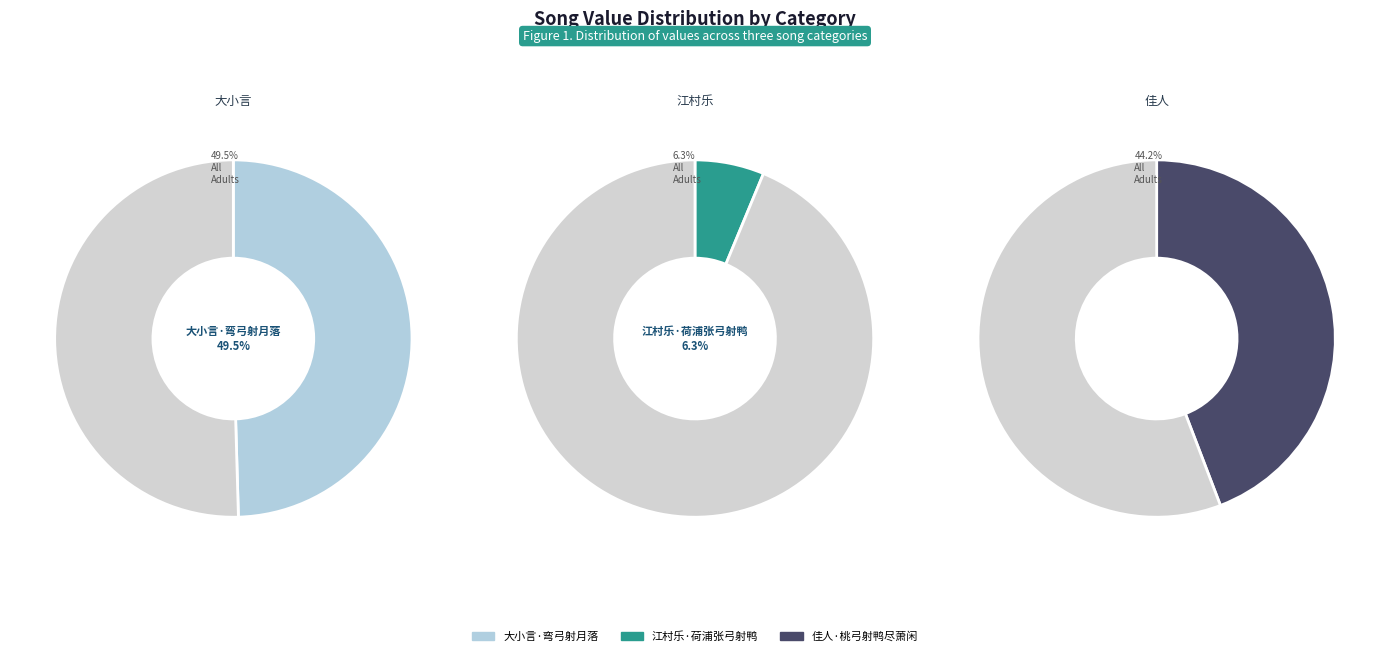

Does 大小言·弯弓射月落 account for over 50% of the chart?

No